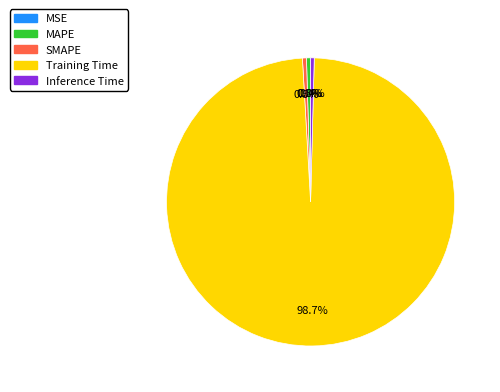

What is the largest slice in the pie chart?

Training Time